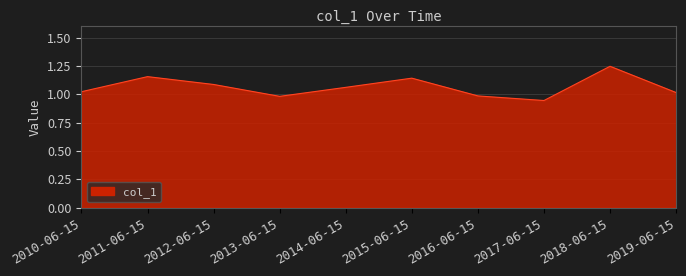

What is the difference between the maximum and minimum values?

0.3